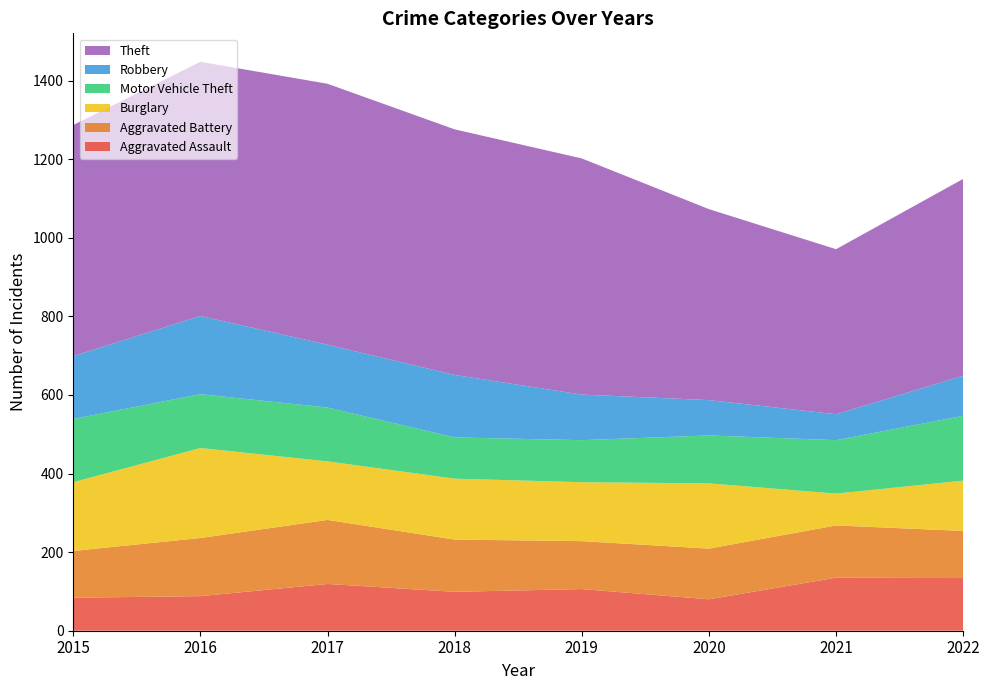

Reading right to left, transcribe all the data shown in this chart.

Aggravated Assault: 2022=134	2021=135	2020=80	2019=106	2018=99	2017=119	2016=88	2015=84
Aggravated Battery: 2022=120	2021=133	2020=129	2019=122	2018=133	2017=163	2016=148	2015=119
Burglary: 2022=128	2021=81	2020=166	2019=150	2018=155	2017=149	2016=229	2015=175
Motor Vehicle Theft: 2022=165	2021=136	2020=122	2019=107	2018=105	2017=137	2016=137	2015=161
Robbery: 2022=102	2021=66	2020=90	2019=116	2018=159	2017=160	2016=199	2015=160
Theft: 2022=501	2021=420	2020=486	2019=601	2018=625	2017=664	2016=647	2015=588